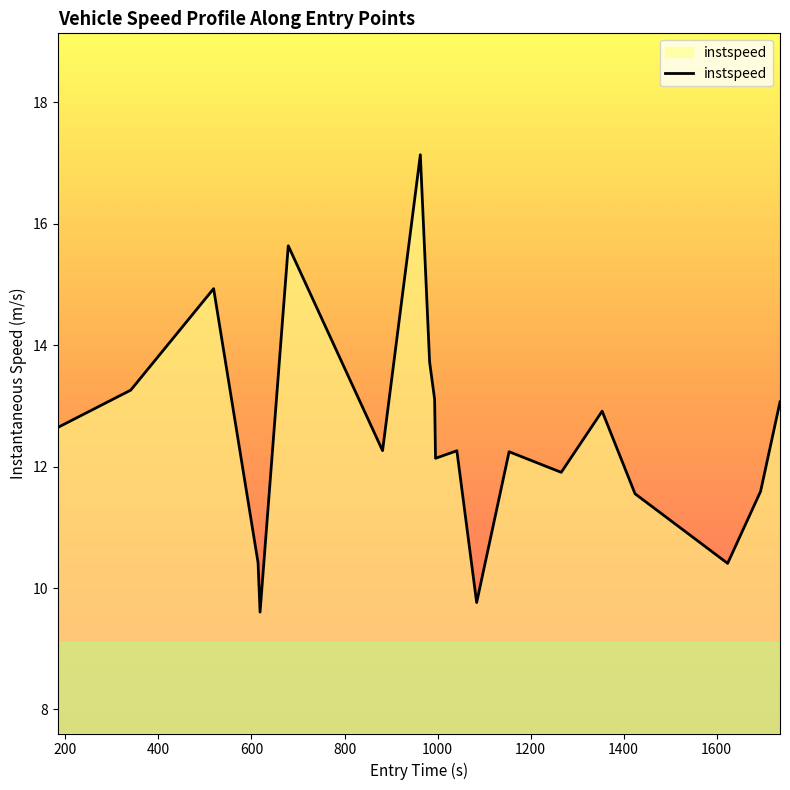

What is the maximum value shown in the chart?

17.1